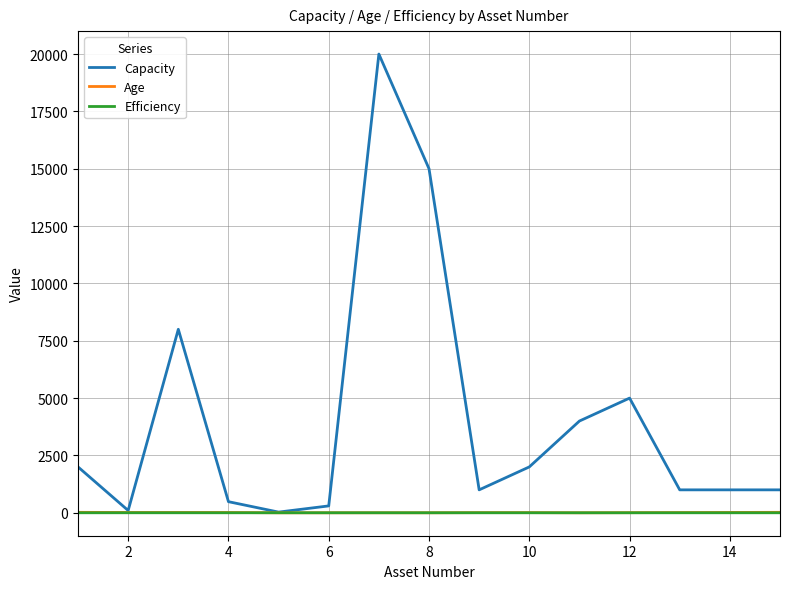

What is the maximum value for Capacity?

20000.0